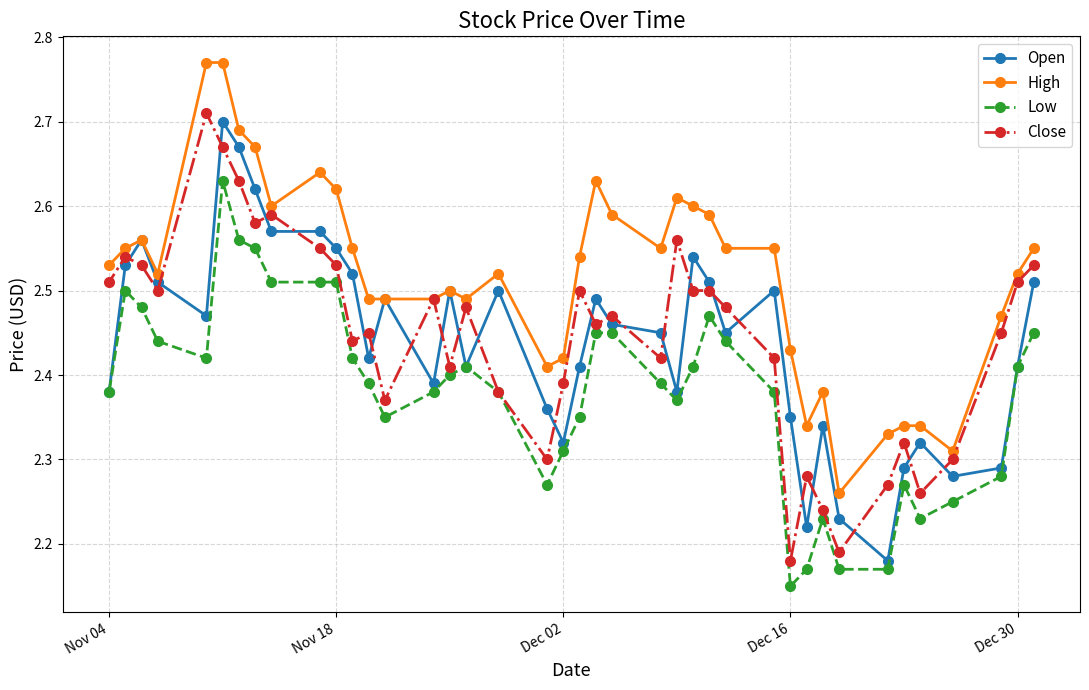

How many interior local peaks does the Open series have?

10